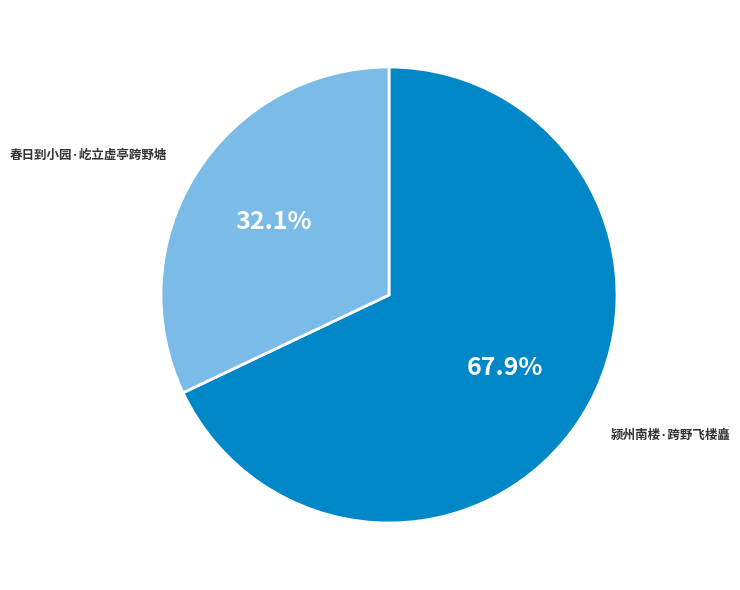

Rank the categories by value from highest to lowest.

颍州南楼·跨野飞楼矗, 春日到小园·屹立虚亭跨野塘